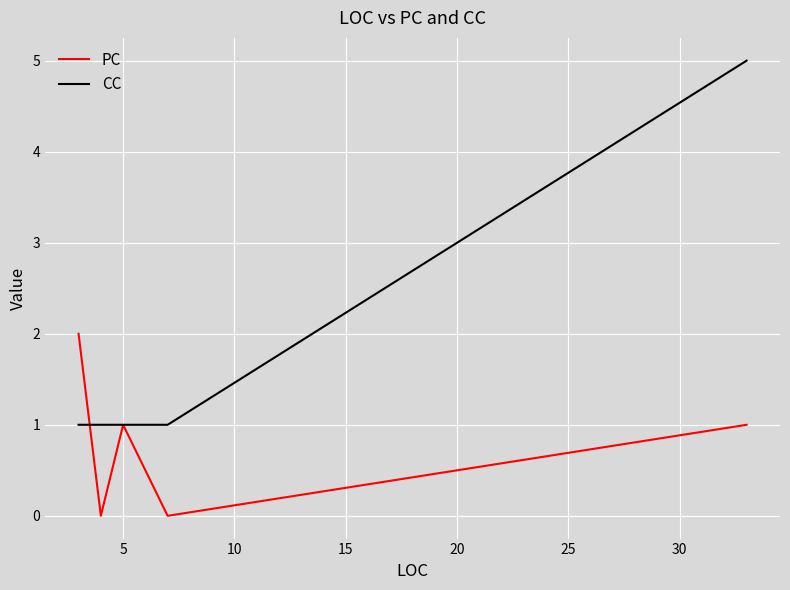

Which series has the largest range (max minus min)?

CC